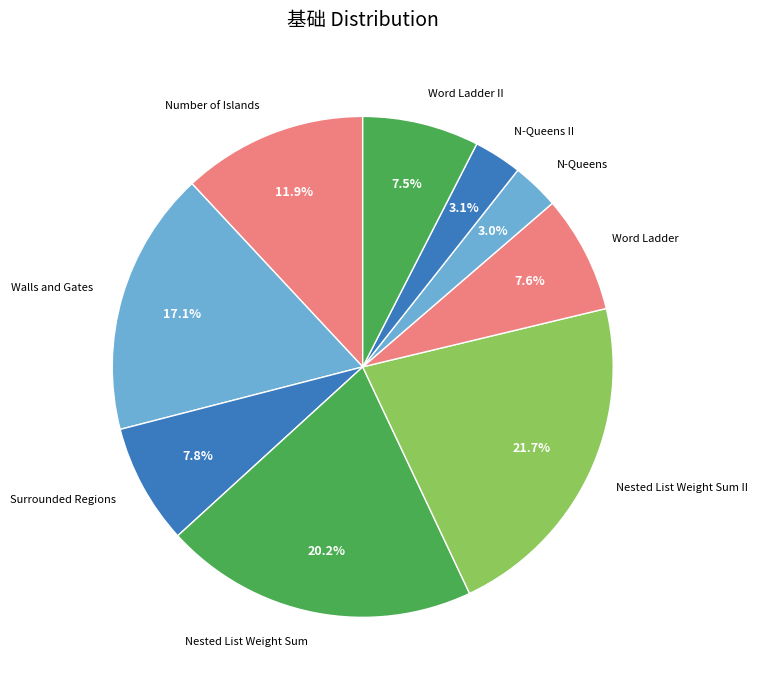

Which slice is the largest?

Nested List Weight Sum II